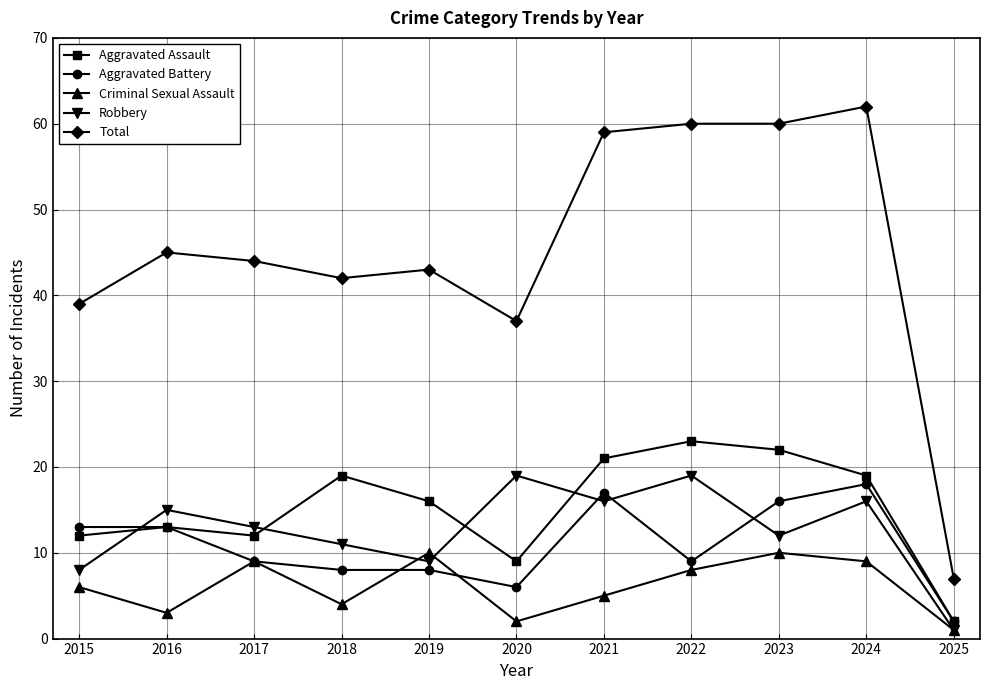

Reading left to right, extract all data points from this chart.

Aggravated Assault: 12	13	12	19	16	9	21	23	22	19	2
Aggravated Battery: 13	13	9	8	8	6	17	9	16	18	2
Criminal Sexual Assault: 6	3	9	4	10	2	5	8	10	9	1
Robbery: 8	15	13	11	9	19	16	19	12	16	1
Total: 39	45	44	42	43	37	59	60	60	62	7